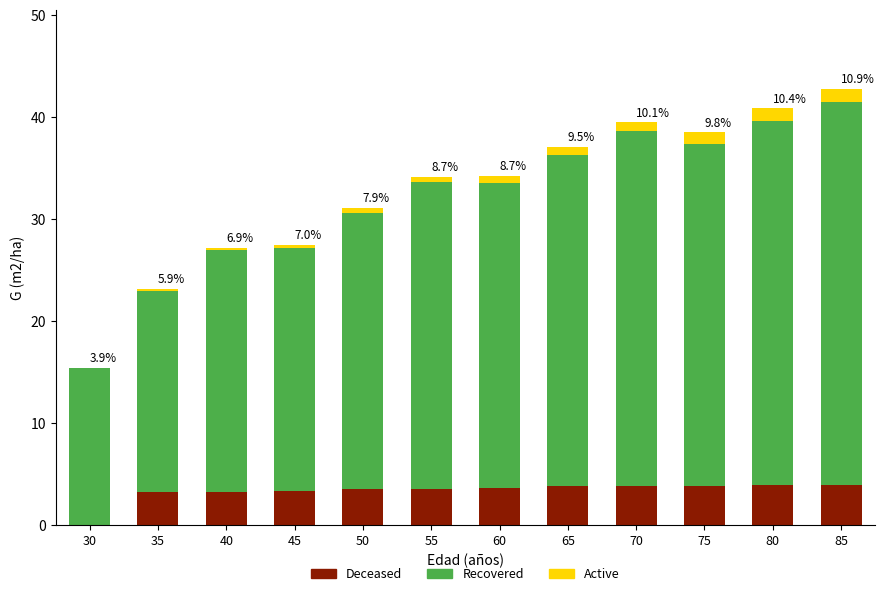

How many distinct data groups are displayed?

3